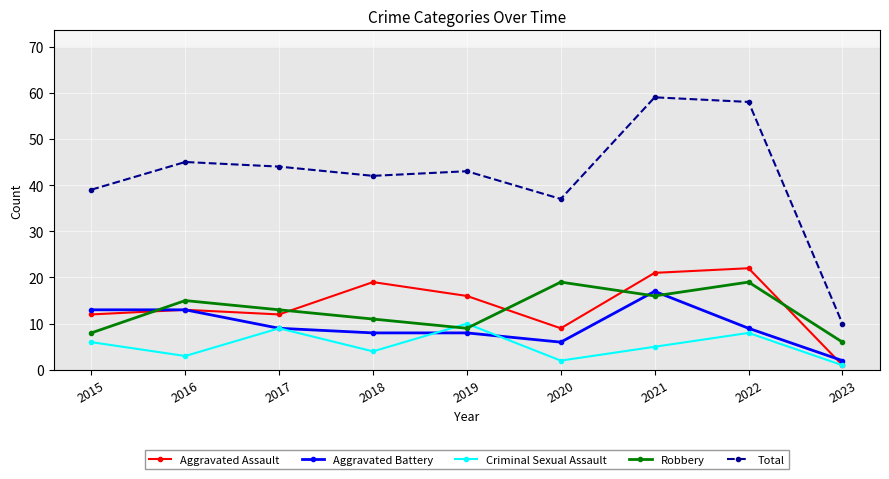

Rank the categories by Total value from lowest to highest.

2023, 2020, 2015, 2018, 2019, 2017, 2016, 2022, 2021